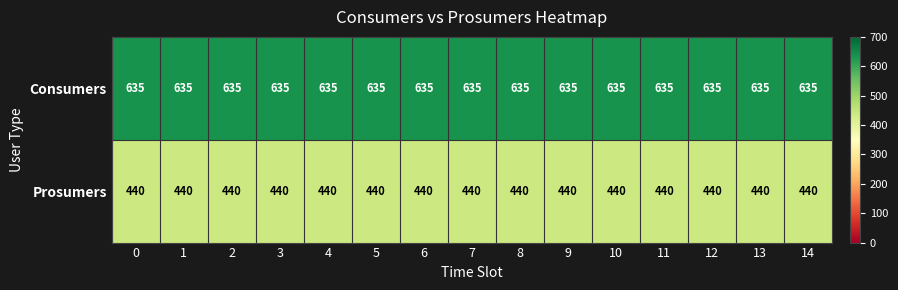

What is the difference between the highest and lowest values at 5?

195